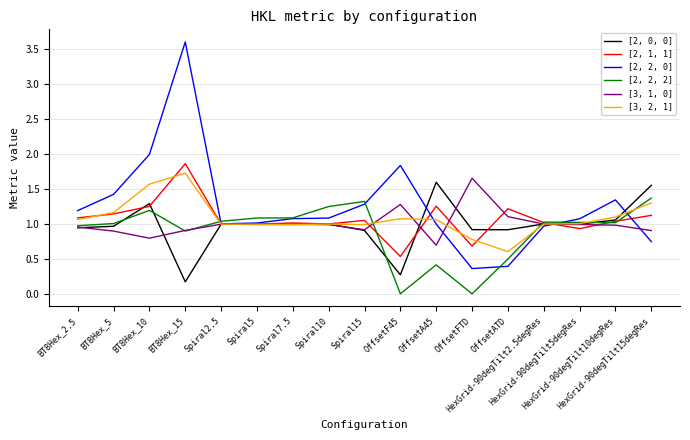

What is the maximum value shown in the chart?

3.6